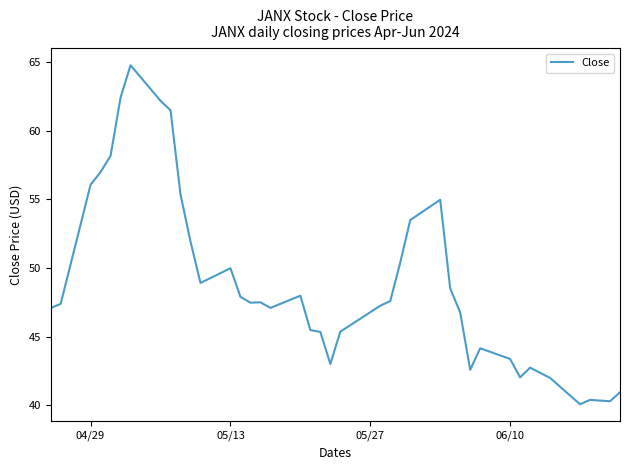

What is the difference between the maximum and minimum values?

24.7